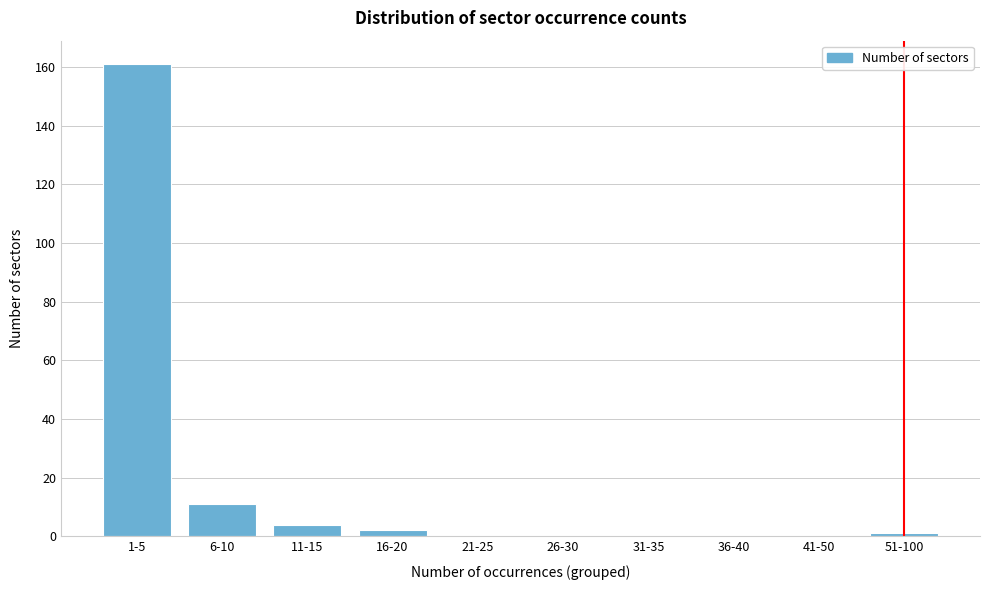

Reading left to right, extract all data points from this chart.

1-5=161	6-10=11	11-15=4	16-20=2	21-25=0	26-30=0	31-35=0	36-40=0	41-50=0	51-100=1